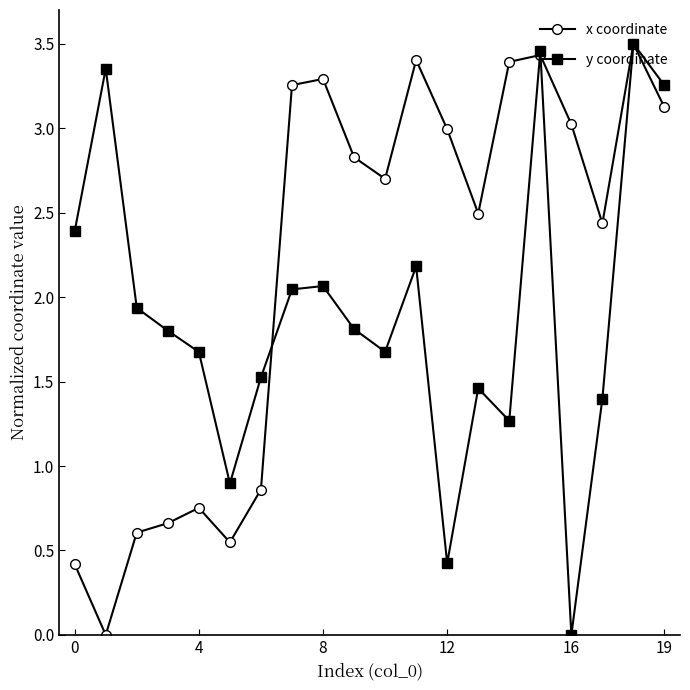

Rank the series by their average value, from highest to lowest.

x coordinate, y coordinate